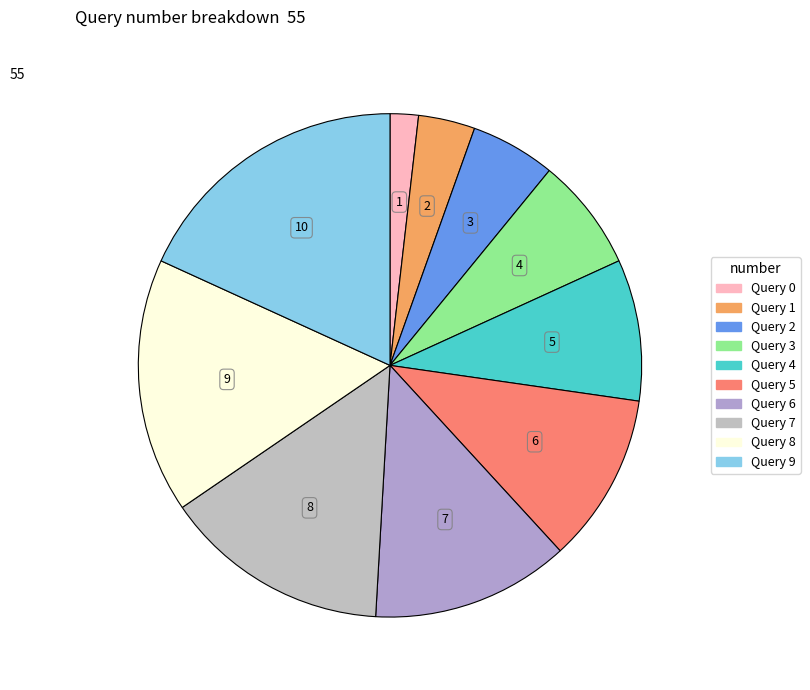

How many segments does this pie chart have?

10